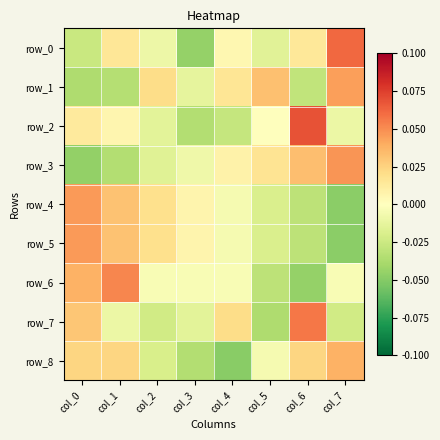

How many positive values does the row_1 series have?

4